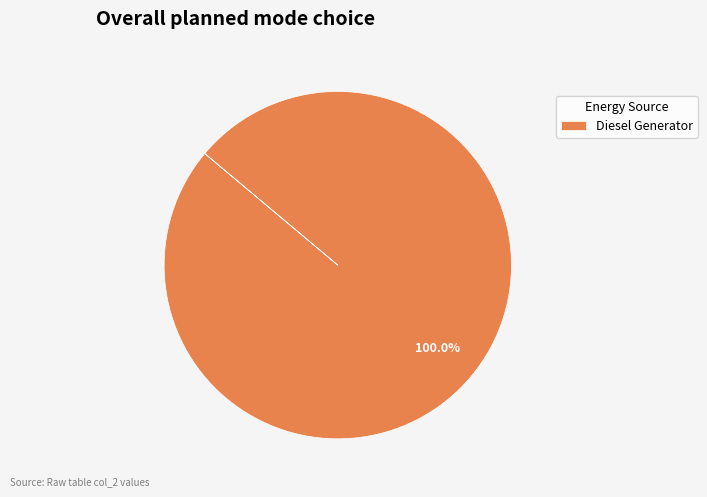

What is the majority slice?

Diesel Generator